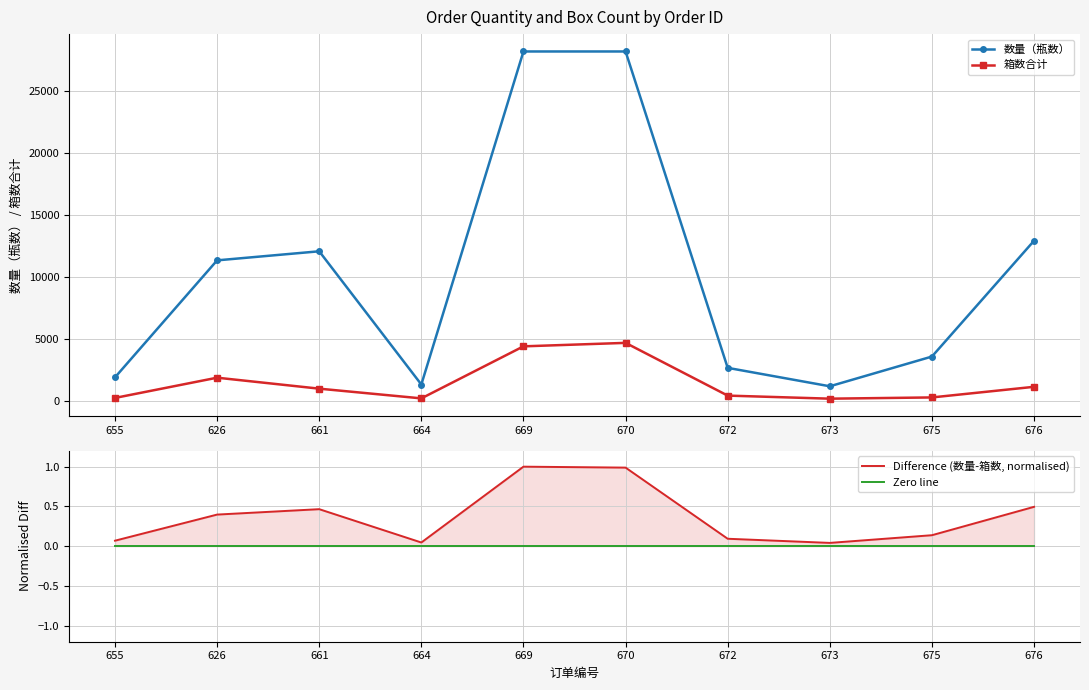

What is the average value of the 数量（瓶数） series?

10361